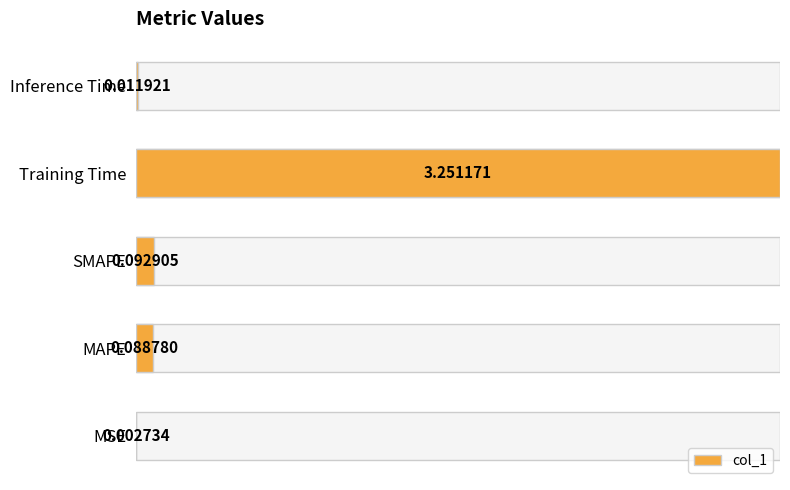

Rank the categories by value from highest to lowest.

Training Time, SMAPE, MAPE, Inference Time, MSE